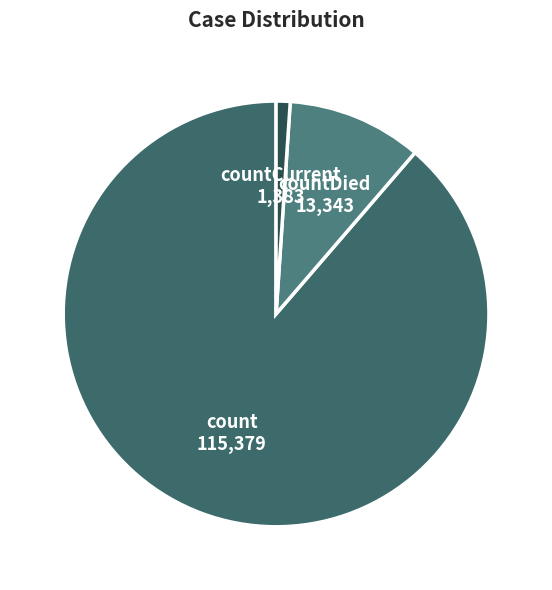

To the nearest percent, what is the difference between the largest and smallest slice percentages?

88%